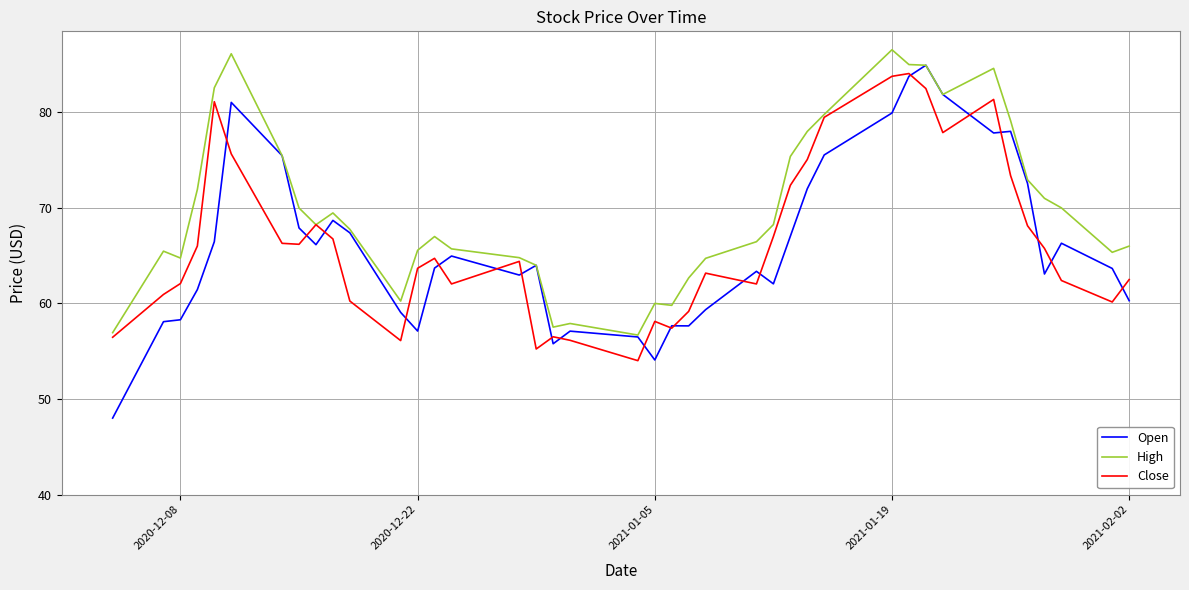

What is the difference between the maximum and minimum values in the Open series?

36.9